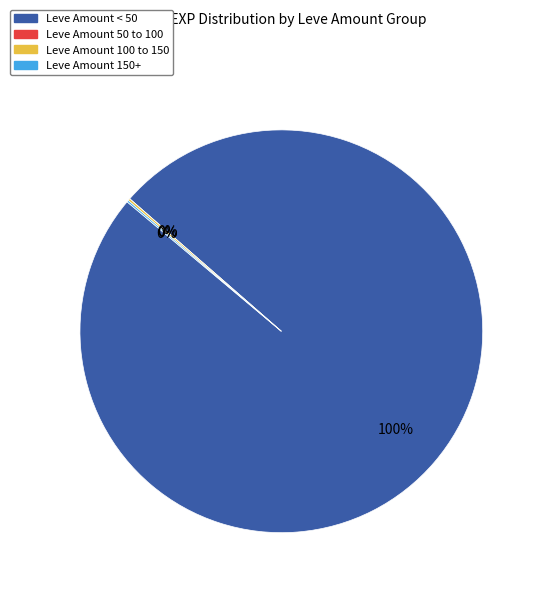

To the nearest percent, what is the average slice percentage?

25%